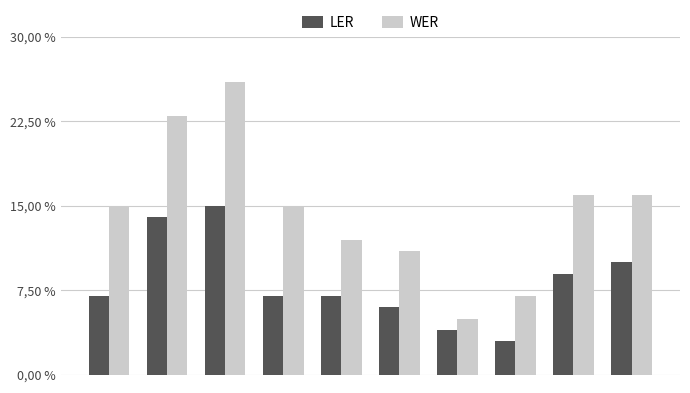

Which series has the largest range (max minus min)?

WER